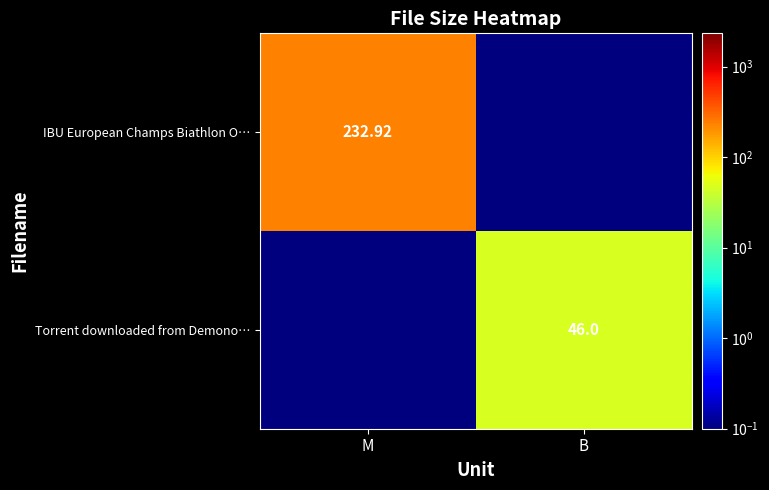

List the series in order of their peak value, lowest first.

Torrent downloaded from Demono…, IBU European Champs Biathlon O…